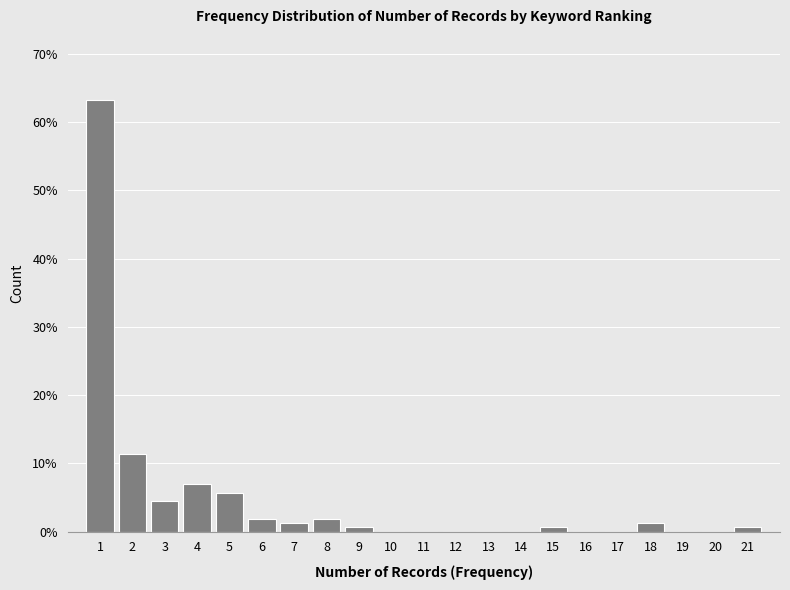

Reading left to right, transcribe this chart: for each bar, give the range it covers on the x-axis and its height. The values are not printed on the chart, so give them approximately, as read against the axis.

0.5 to 1.5: 63
1.5 to 2.5: 11
2.5 to 3.5: 4
3.5 to 4.5: 7
4.5 to 5.5: 6
5.5 to 6.5: 2
6.5 to 7.5: 1
7.5 to 8.5: 2
8.5 to 9.5: under 1
9.5 to 10.5: 0
10.5 to 11.5: 0
11.5 to 12.5: 0
12.5 to 13.5: 0
13.5 to 14.5: 0
14.5 to 15.5: under 1
15.5 to 16.5: 0
16.5 to 17.5: 0
17.5 to 18.5: 1
18.5 to 19.5: 0
19.5 to 20.5: 0
20.5 to 21.5: under 1